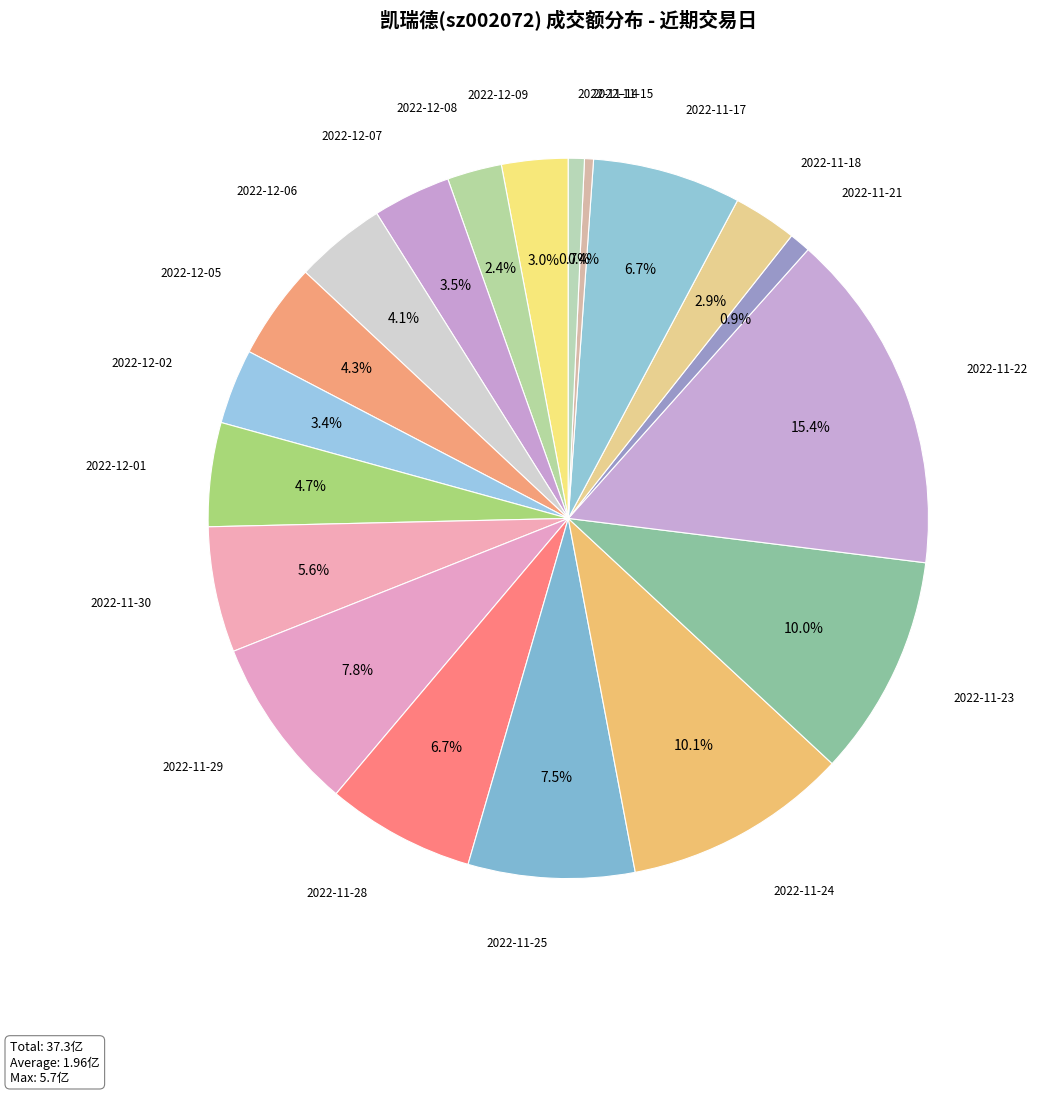

Which slice is the largest?

2022-11-22